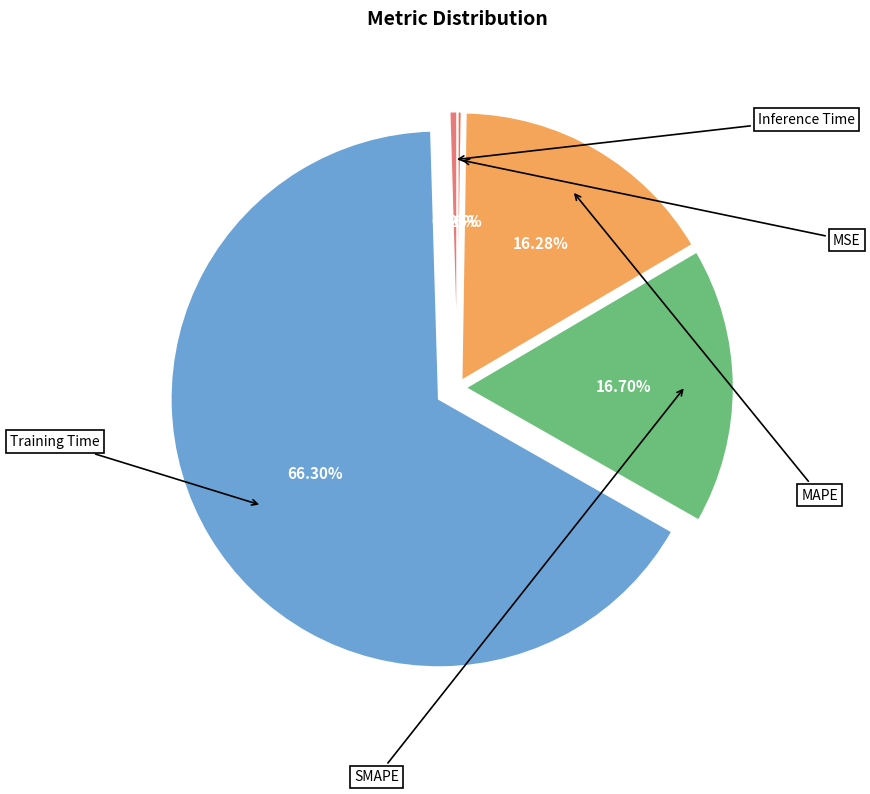

How many slices are in this pie chart?

5